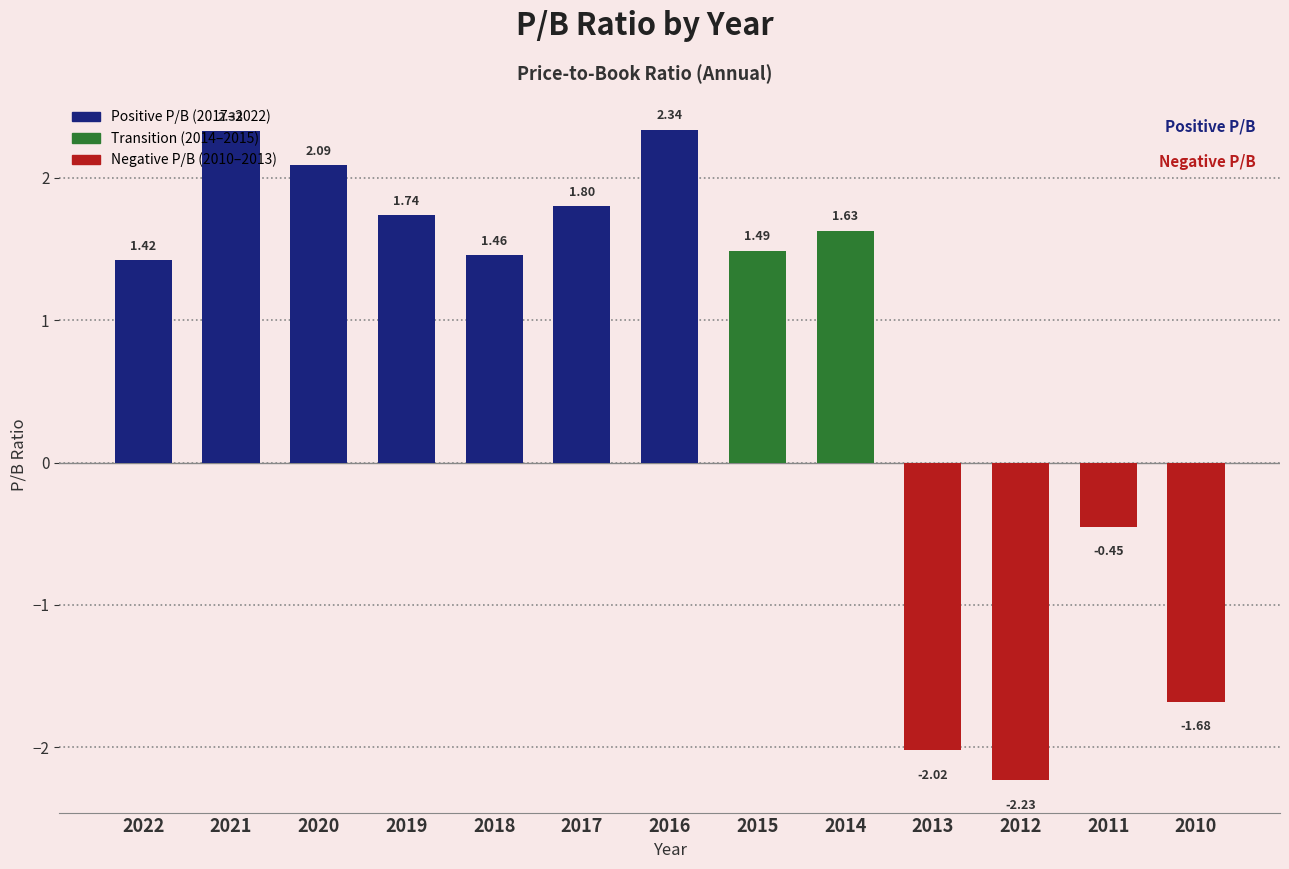

What is the difference between the maximum and minimum values?

4.6